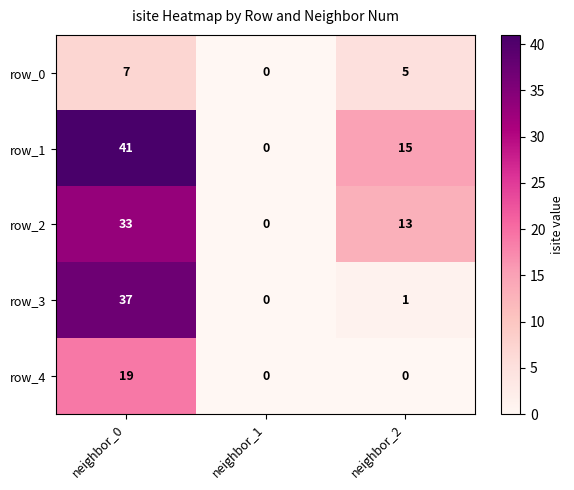

How many distinct data groups are displayed?

5